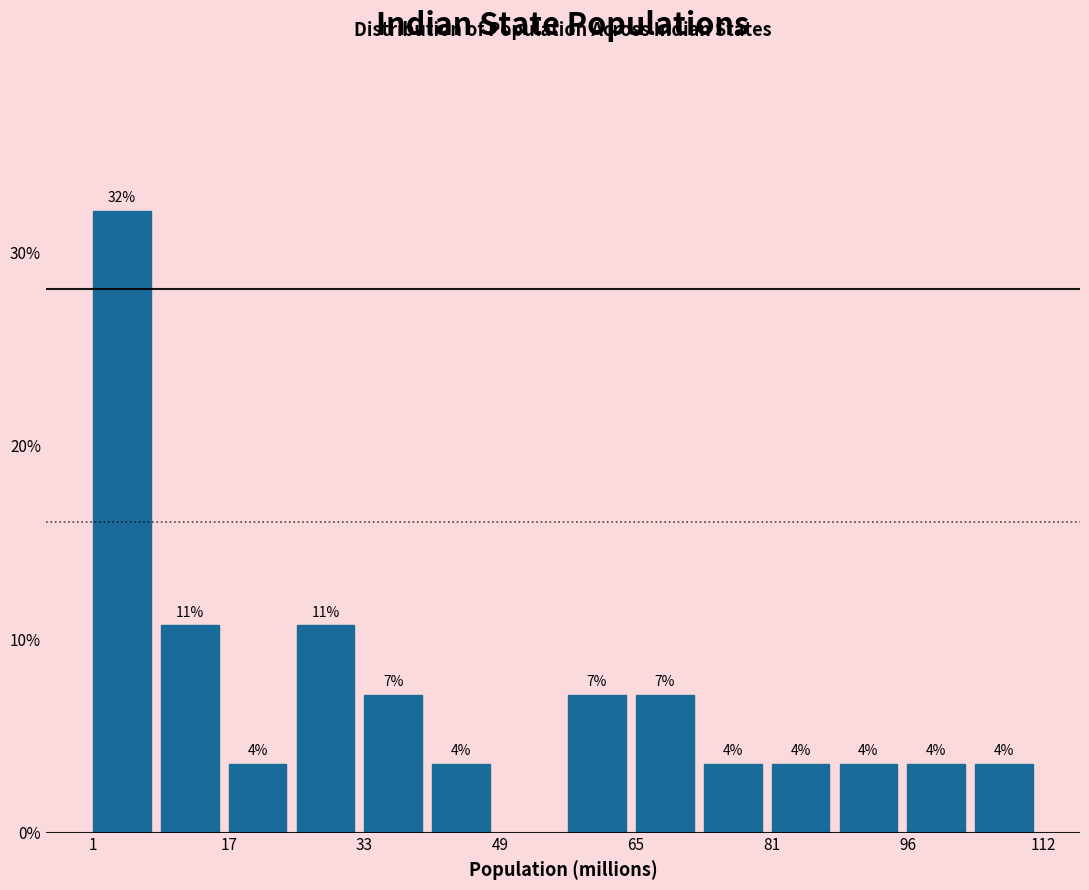

Read against the x-axis, roughly where is the centre of the tallest bar?

4